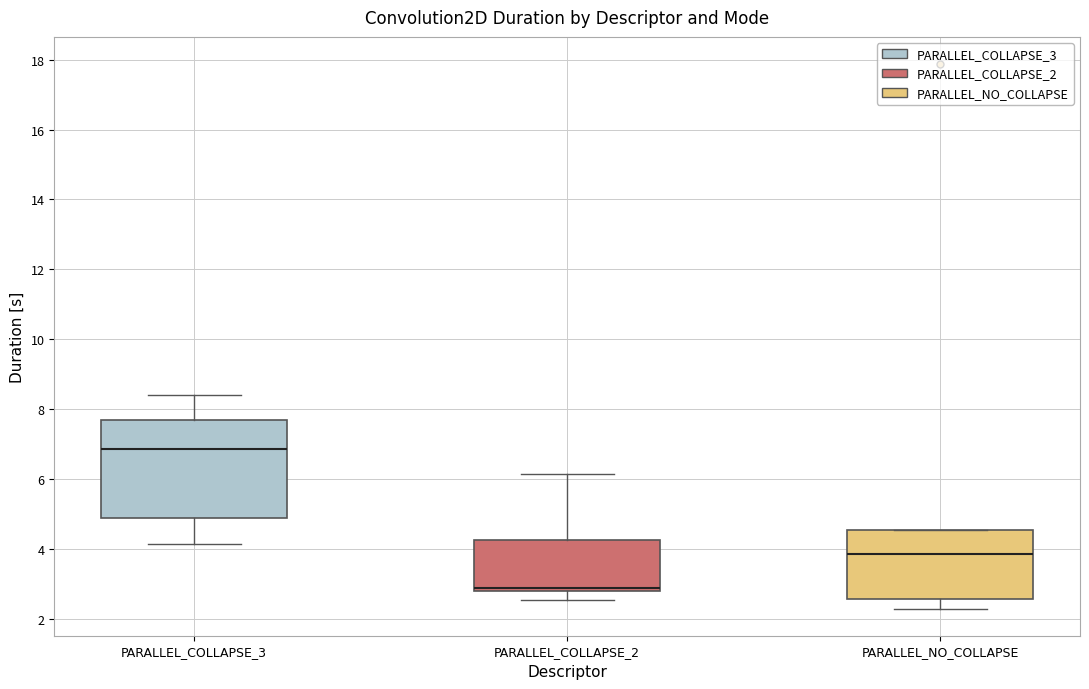

Which box has the lowest median line?

PARALLEL_COLLAPSE_2